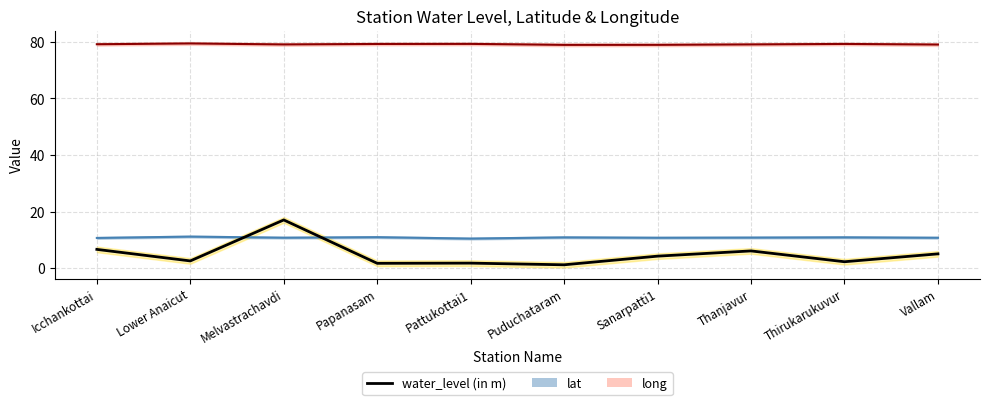

Reading left to right, what are all the values shown in this chart?

Icchankottai=6.6	Lower Anaicut=2.5	Melvastrachavdi=17.0	Papanasam=1.7	Pattukottai1=1.7	Puduchataram=1.1	Sanarpatti1=4.2	Thanjavur=6.1	Thirukarukuvur=2.2	Vallam=5.0